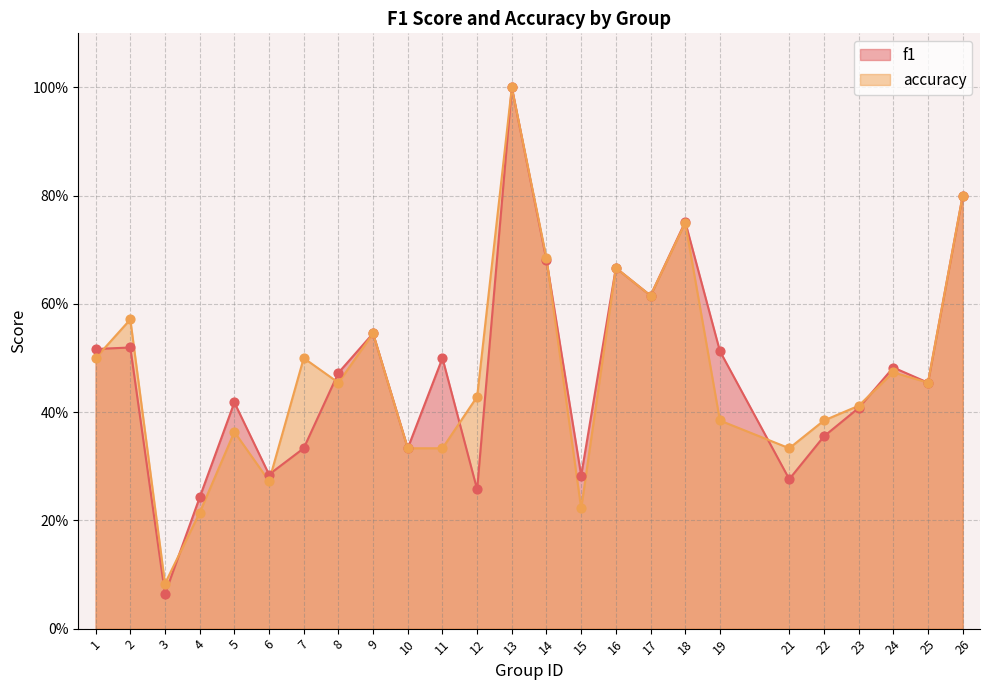

What are all the series names shown in the legend?

f1, accuracy